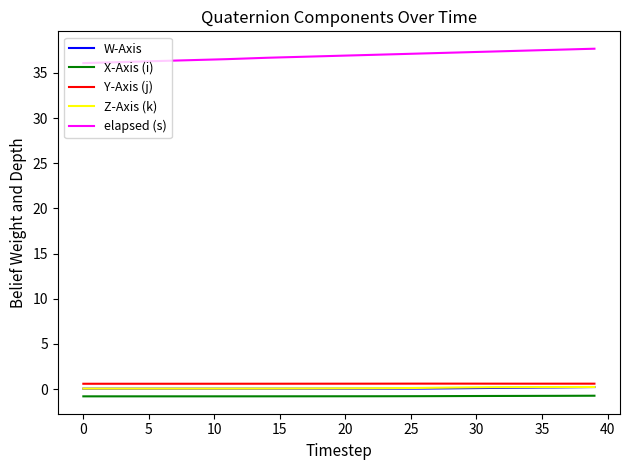

What is the greatest value displayed?

37.7